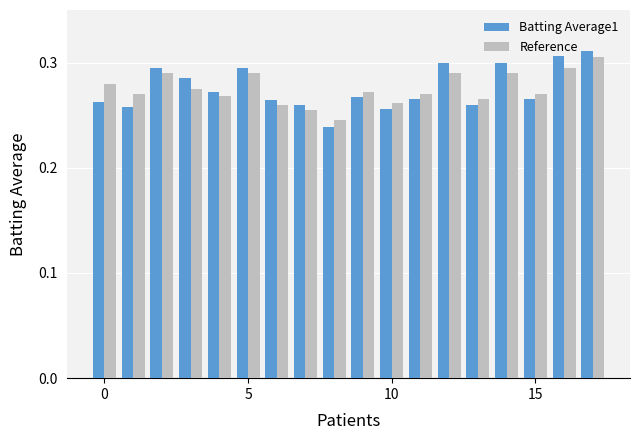

At how many categories does at least one series exceed 0?

18